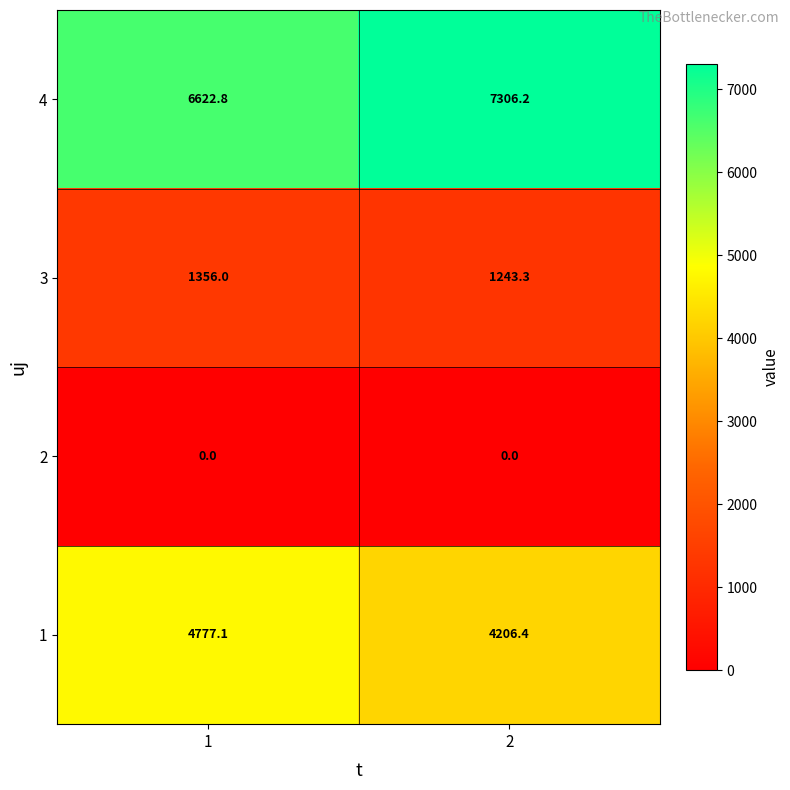

What is the minimum value for 3?

1243.3